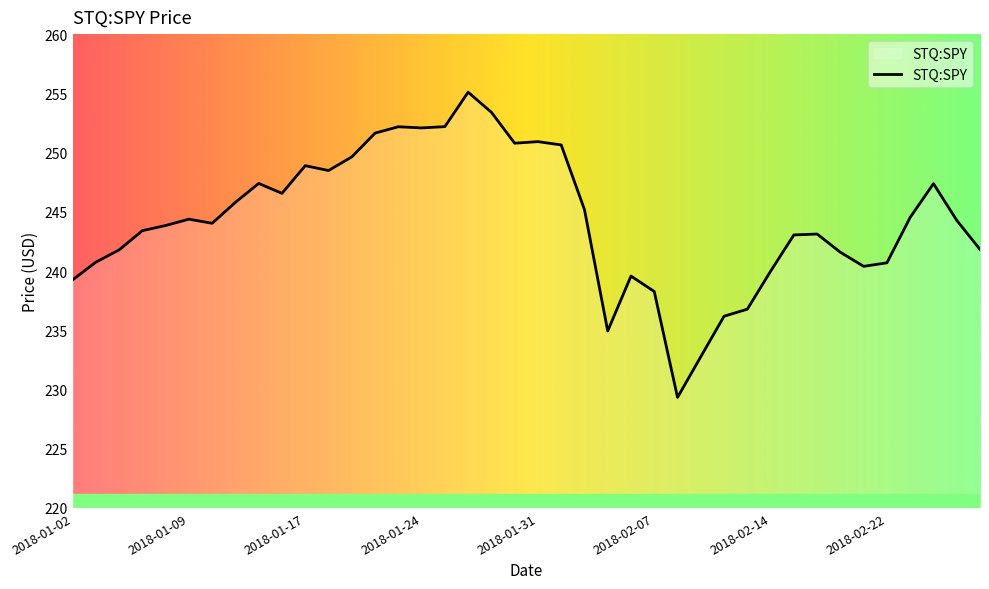

What is the minimum value shown in the chart?

229.3